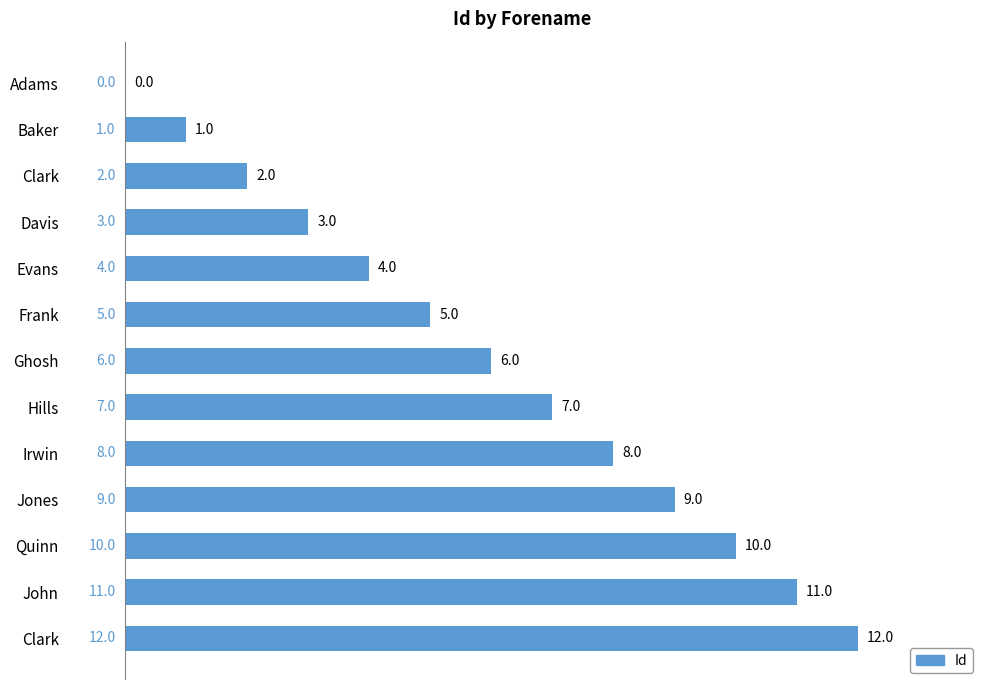

How many data points does each series have?

13